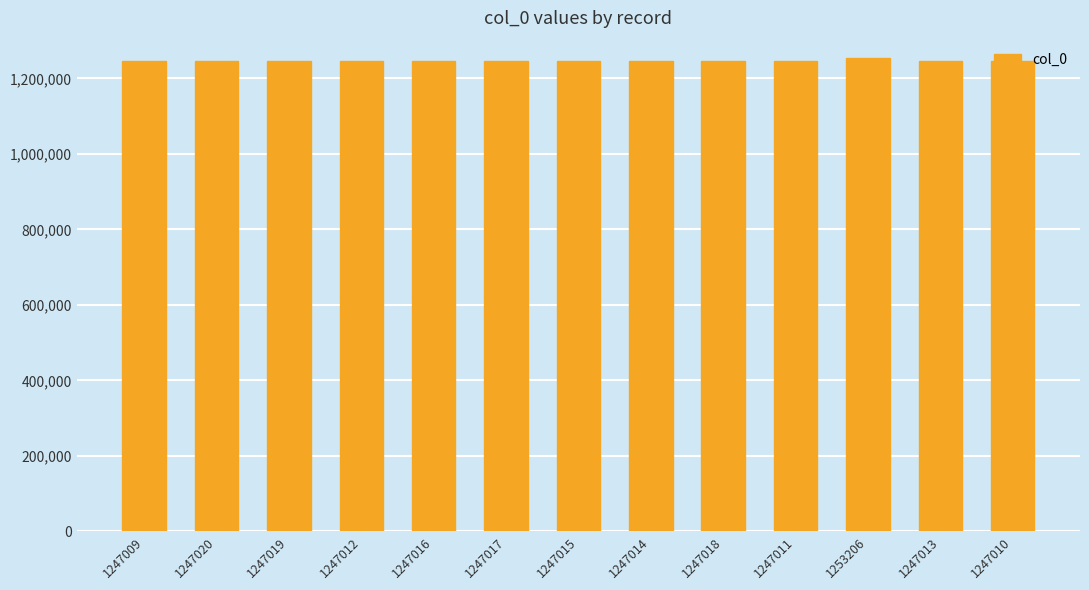

What is the sum of the values at 1247016 and 1253206?

2500222